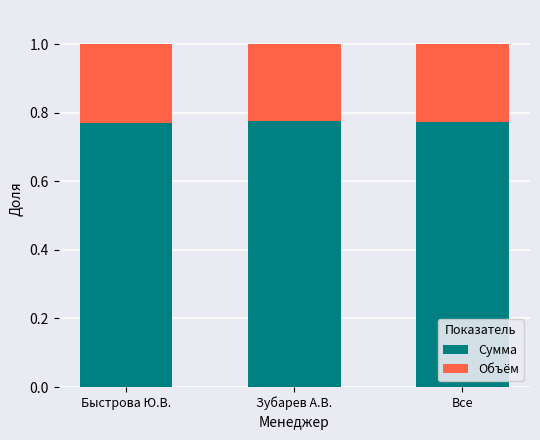

What is the sum of the Сумма values at Быстрова Ю.В. and Зубарев А.В.?

1.5